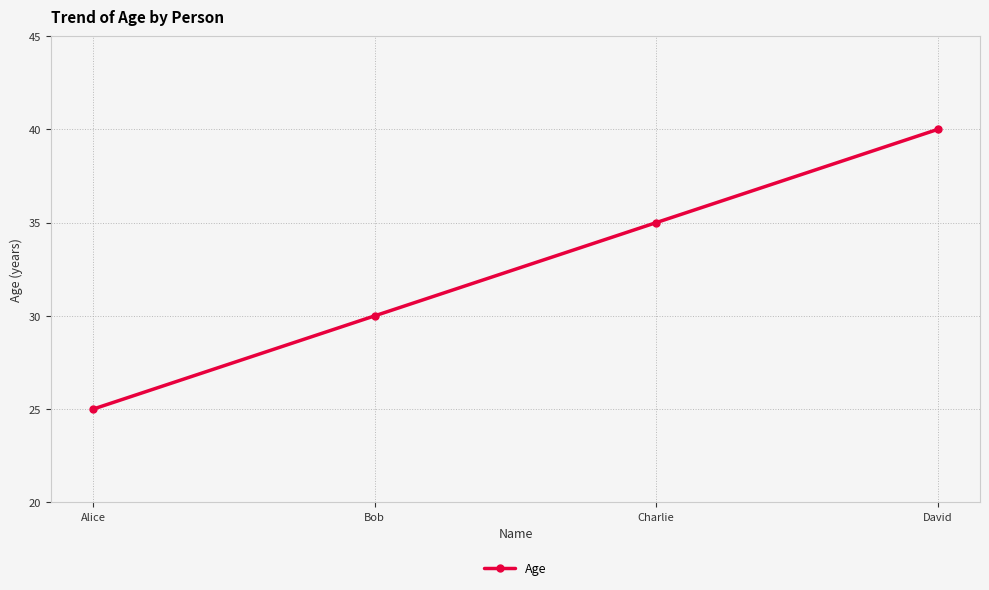

What position from the right is David?

1